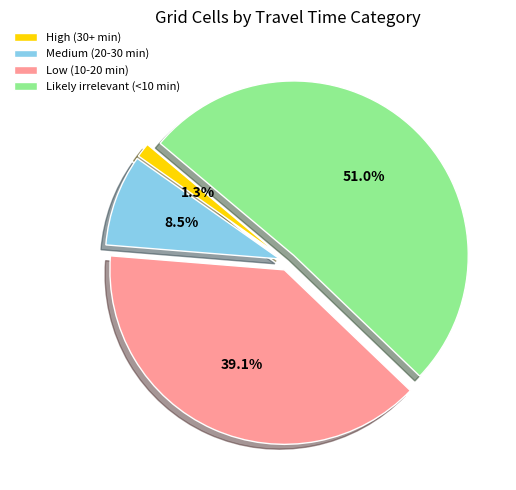

Rank the categories by value from lowest to highest.

High (30+ min), Medium (20-30 min), Low (10-20 min), Likely irrelevant (<10 min)